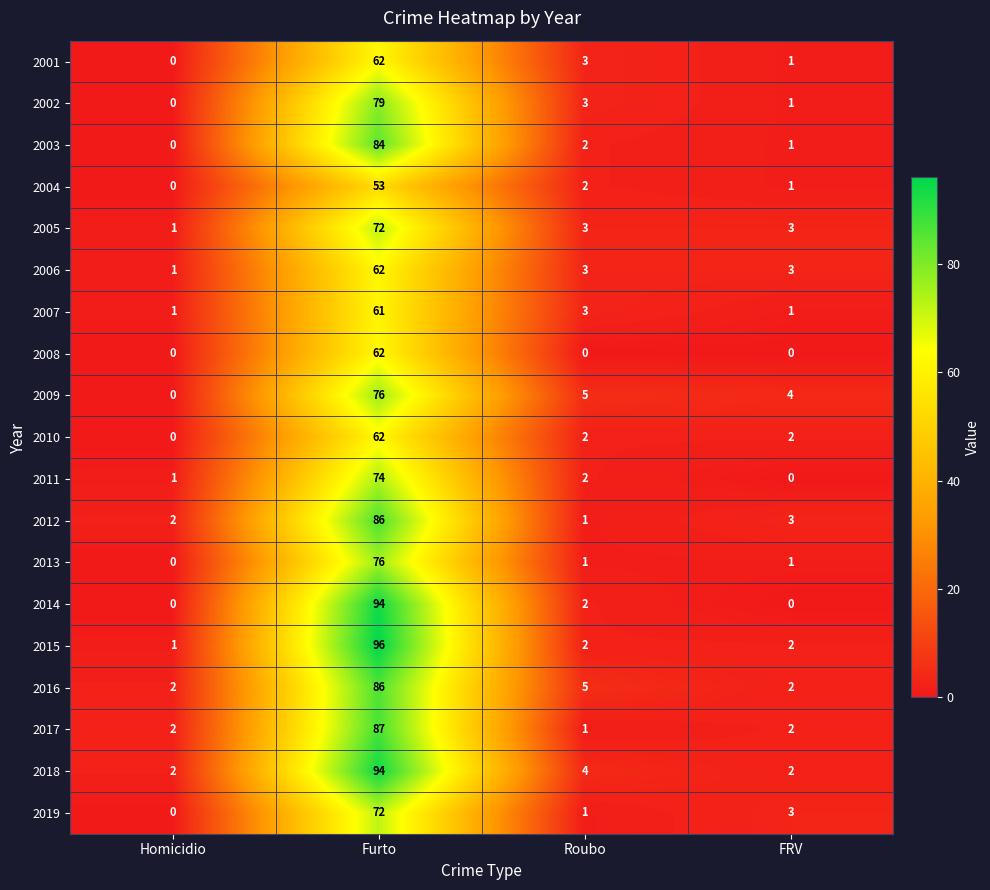

Count the number of data series in this chart.

19